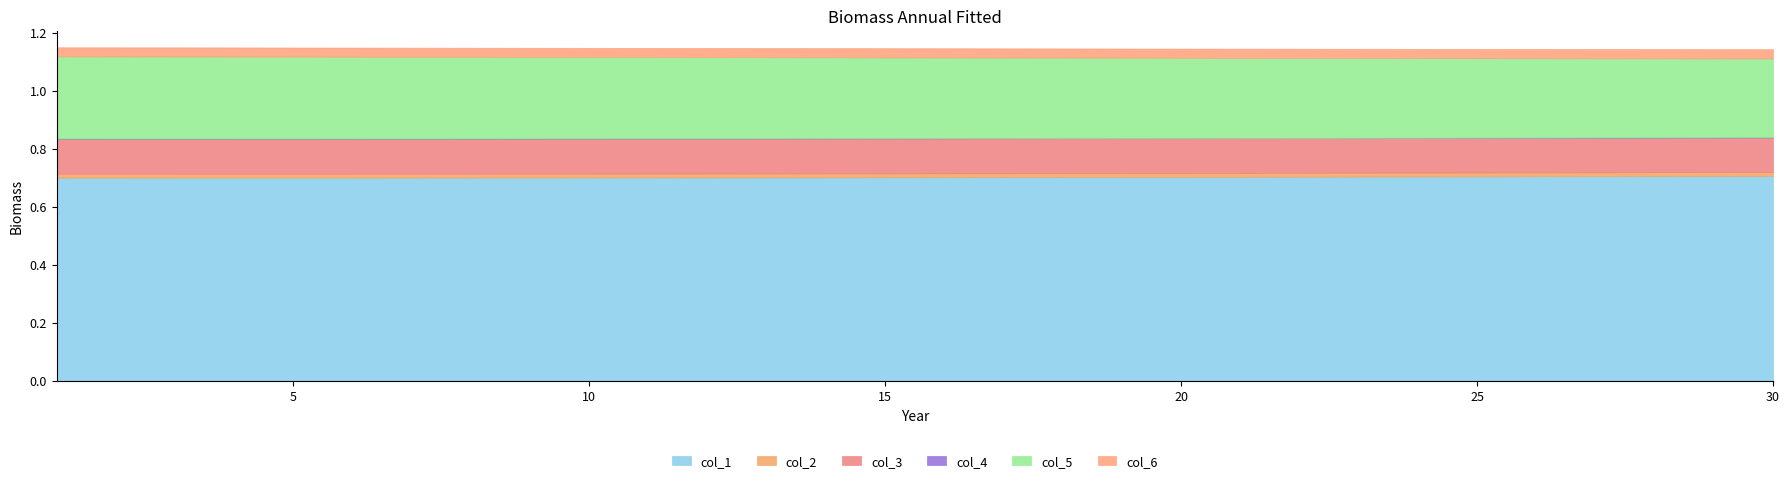

List the series in order of their peak value, highest first.

col_1, col_5, col_3, col_6, col_2, col_4